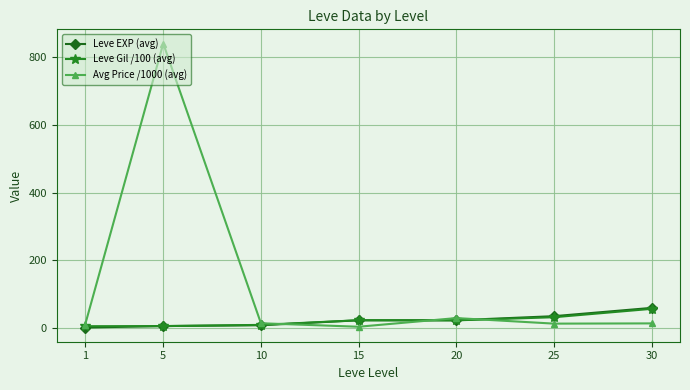

Is it true that Leve Gil /100 (avg) equals 5.6 at 5?

True